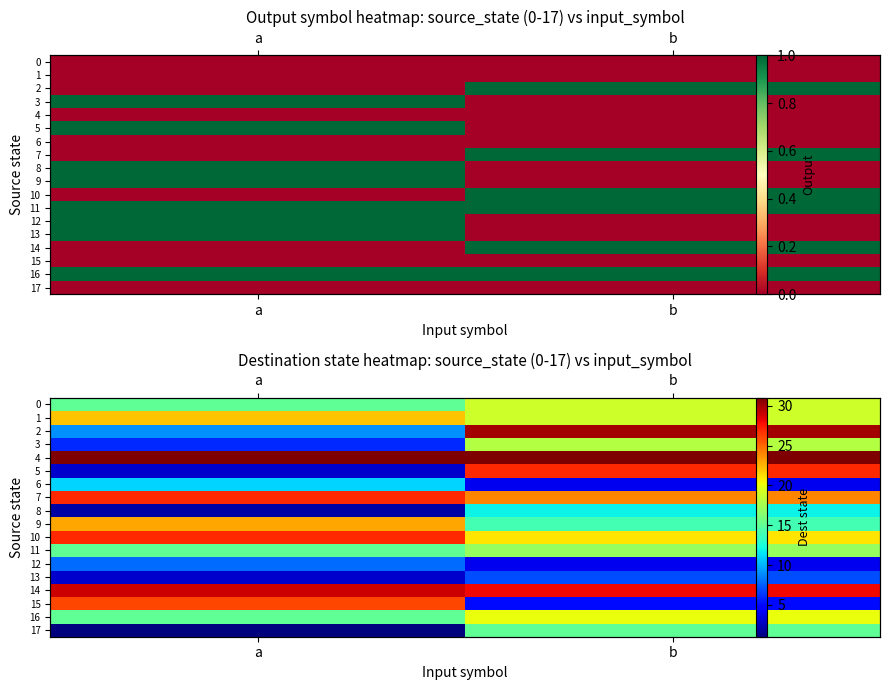

How many values in the 15 series are below 26?

1